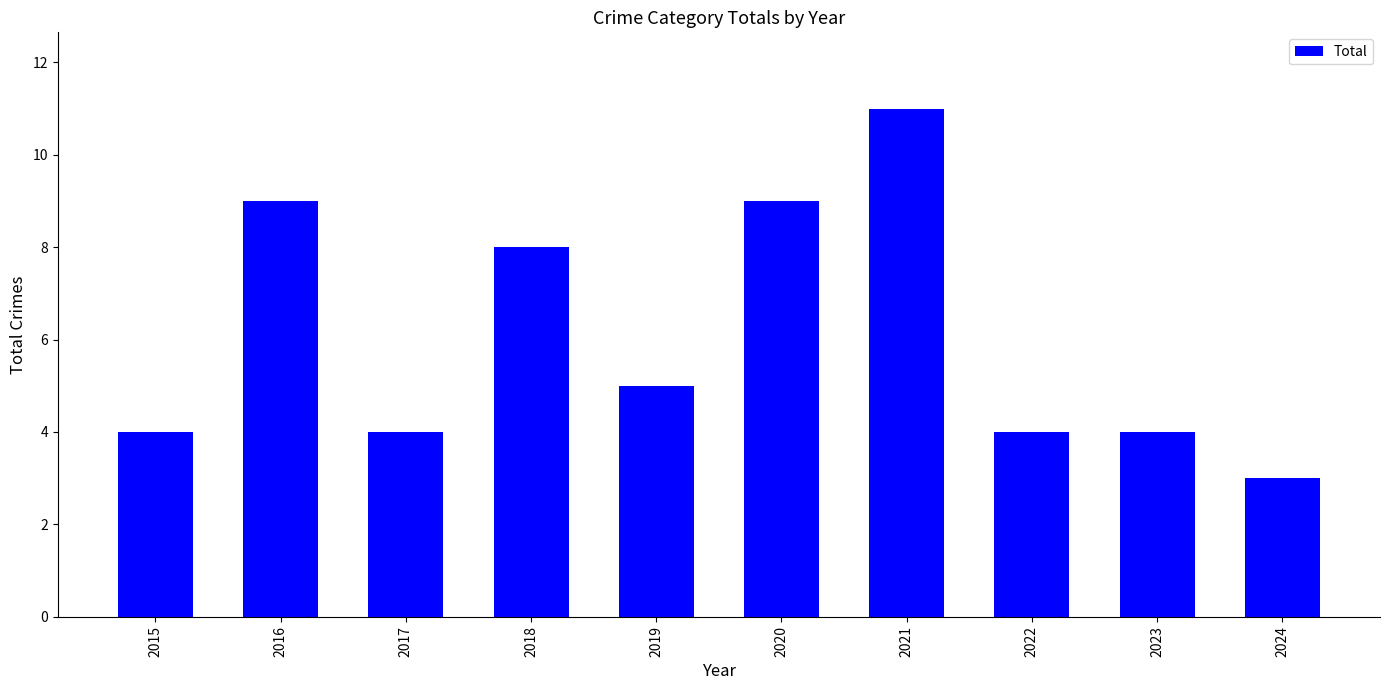

What is the greatest value displayed?

11